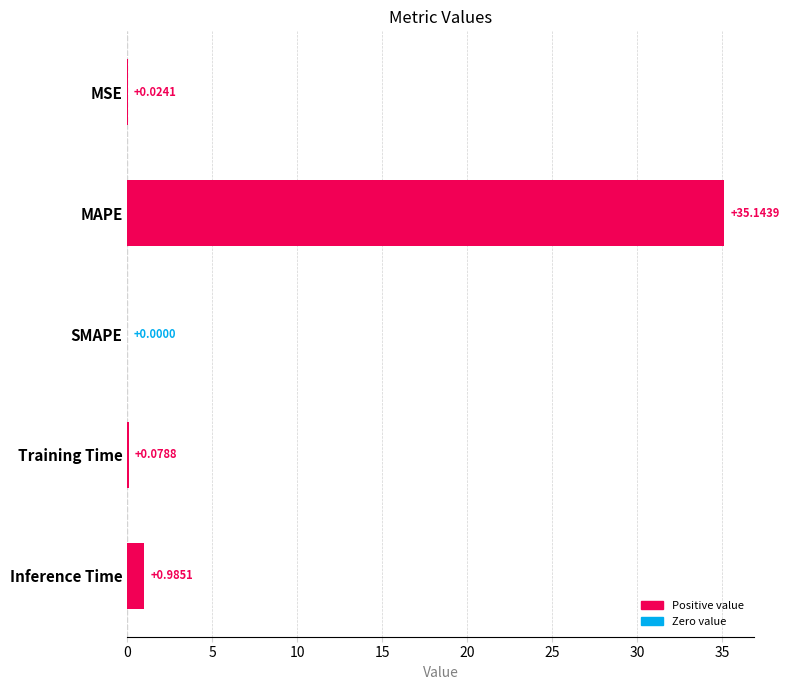

Where is the data nearest to the value 17?

Inference Time